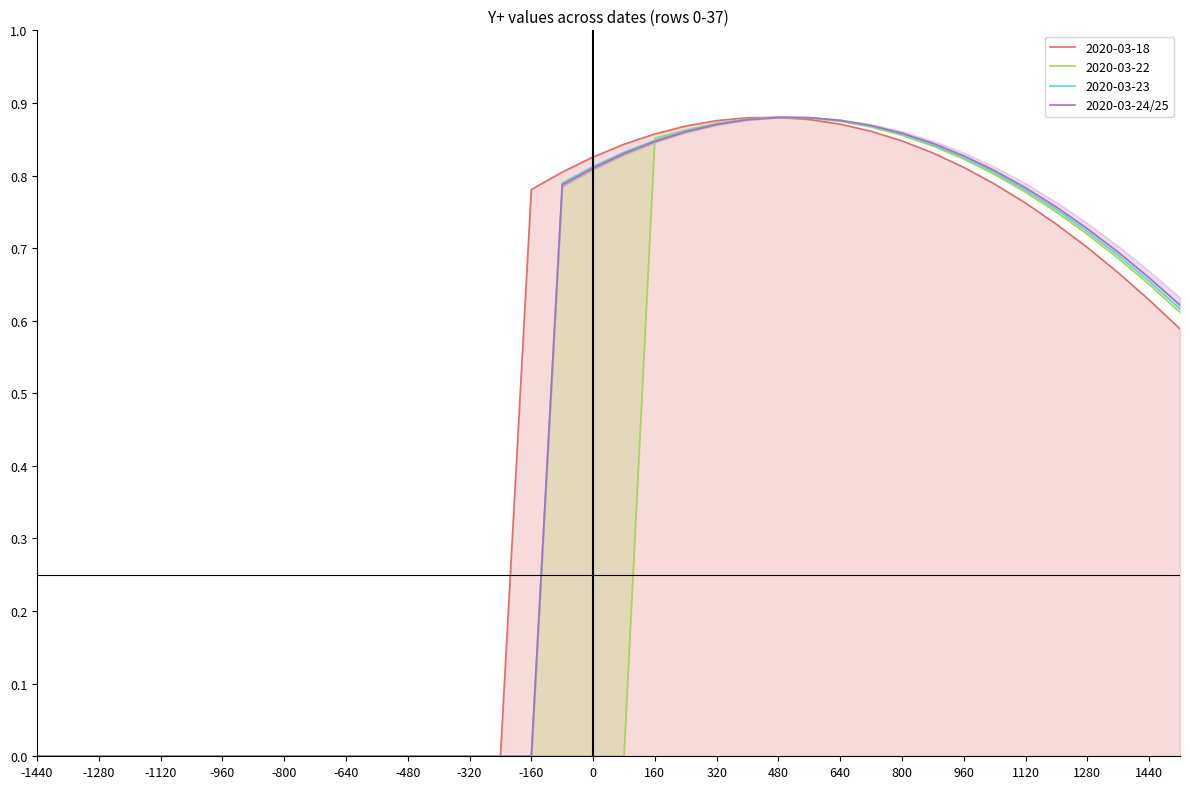

How many data points does each series have?

38